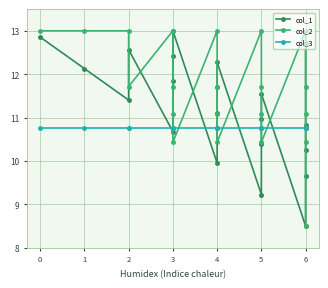

Which series has the largest total across all categories?

col_2